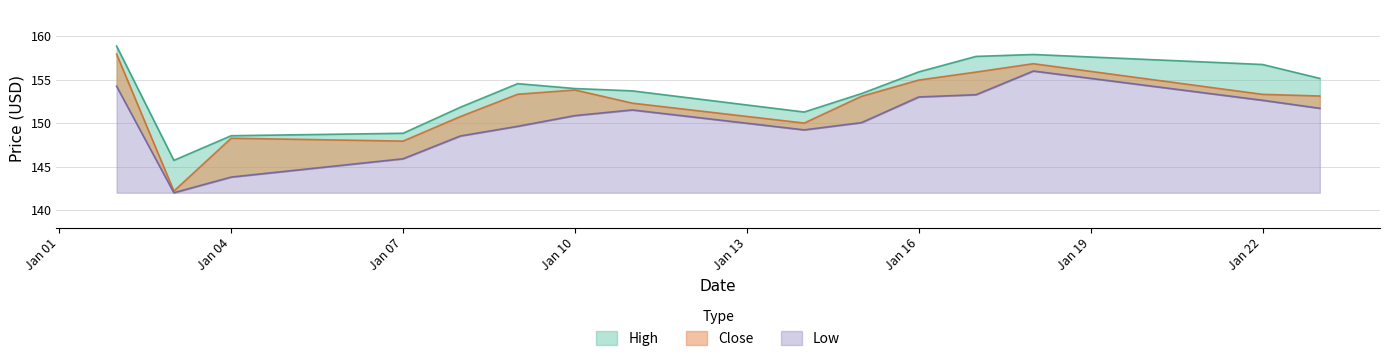

What is the average value of the Low series?

150.2